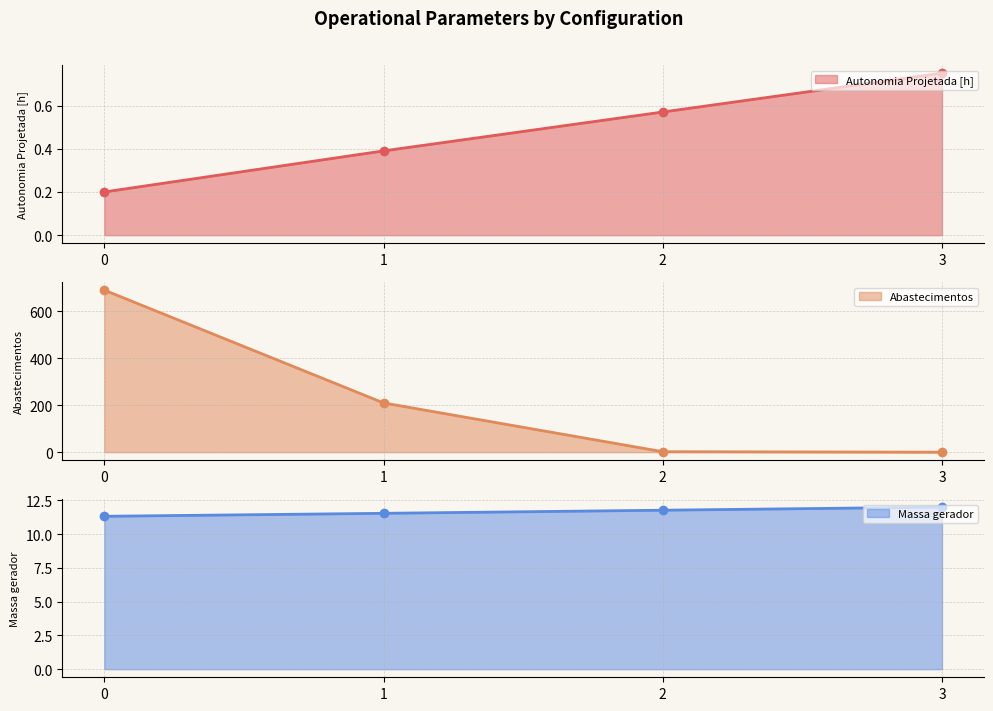

List the labels in order of Abastecimentos value, smallest first.

3, 2, 1, 0